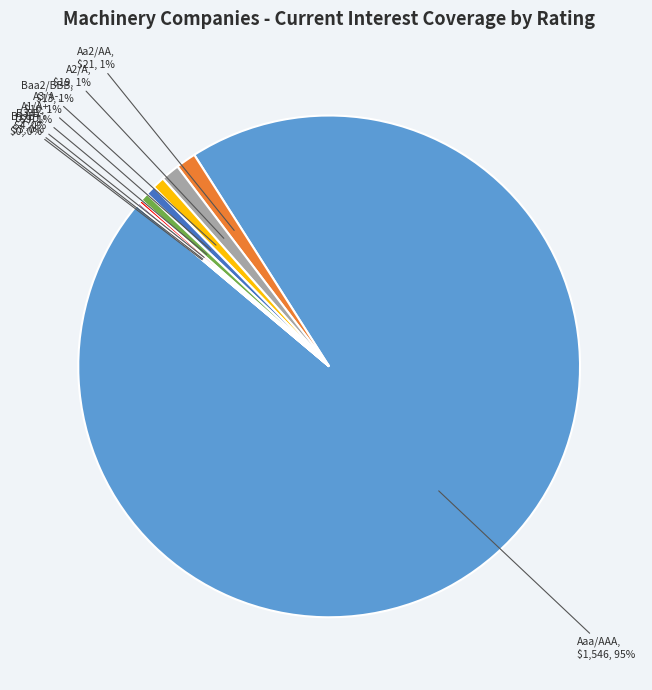

What percentage is the A2/A slice, to the nearest percent?

1%